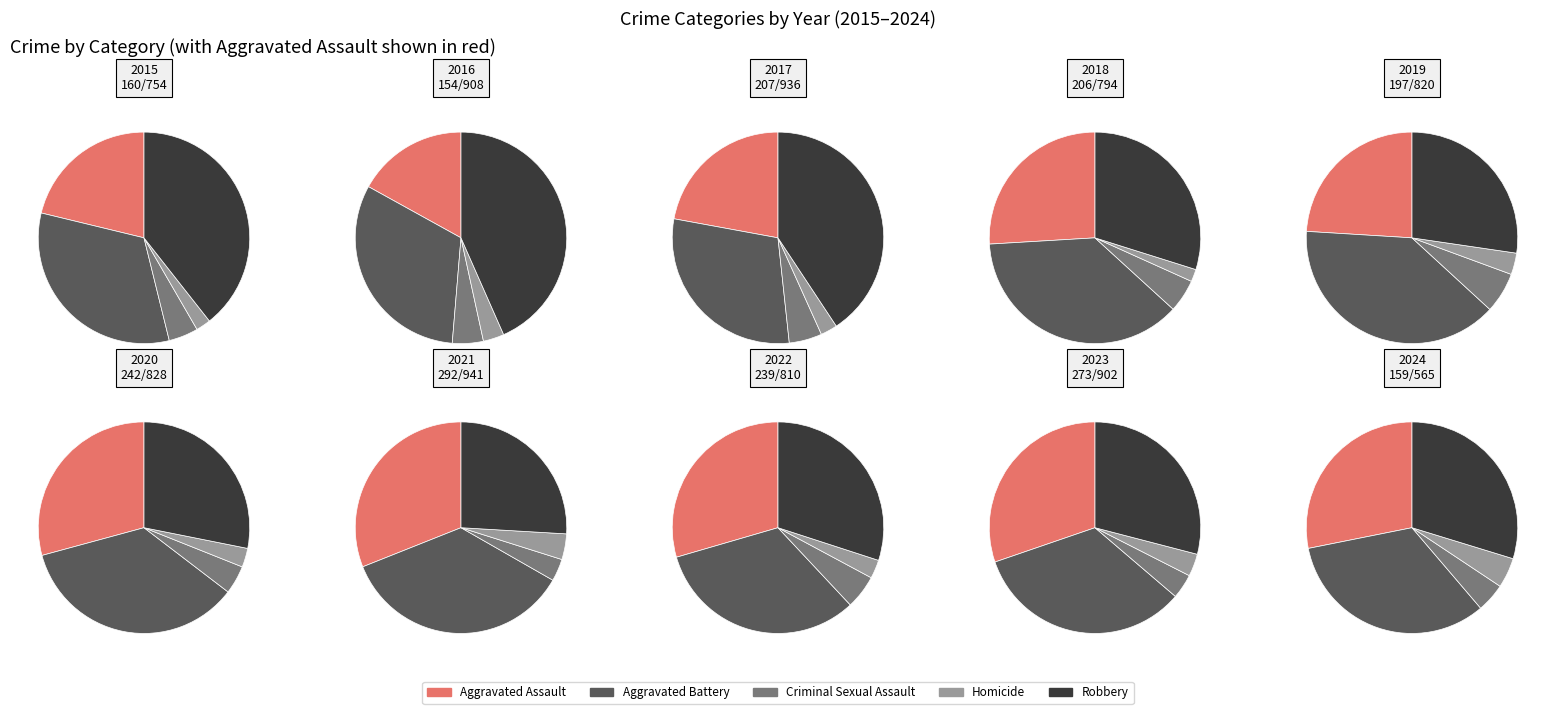

Between Aggravated Assault and Robbery, which is larger?

Robbery